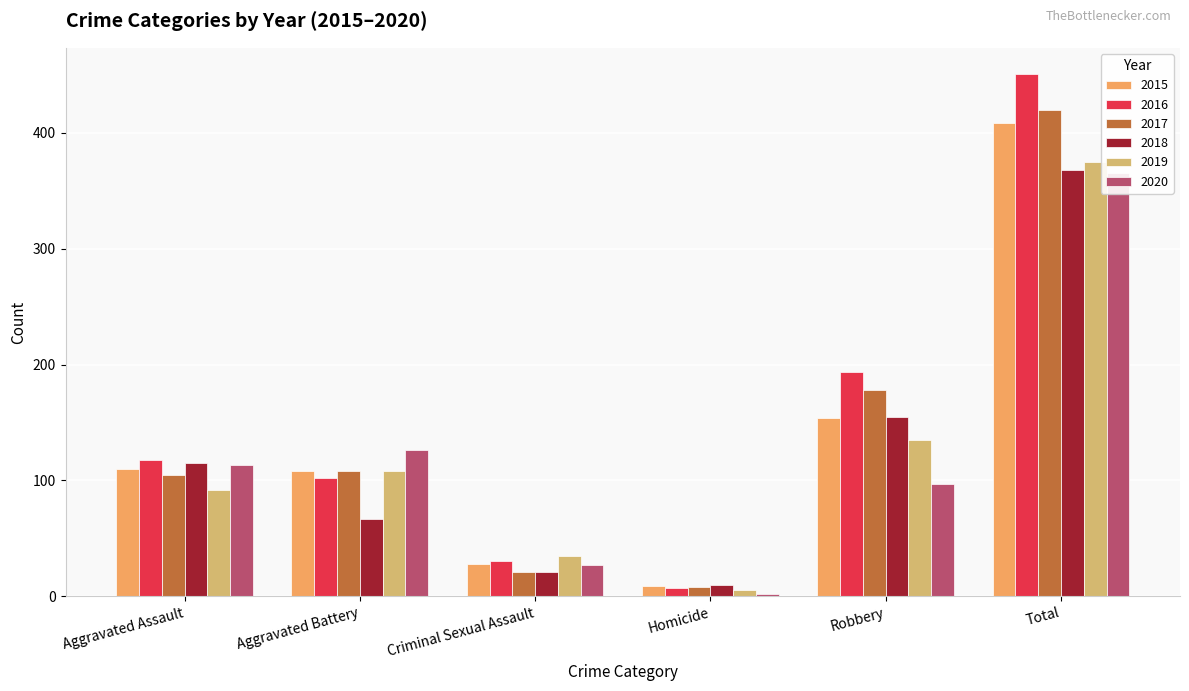

What is the total value across all series at Aggravated Battery?

619